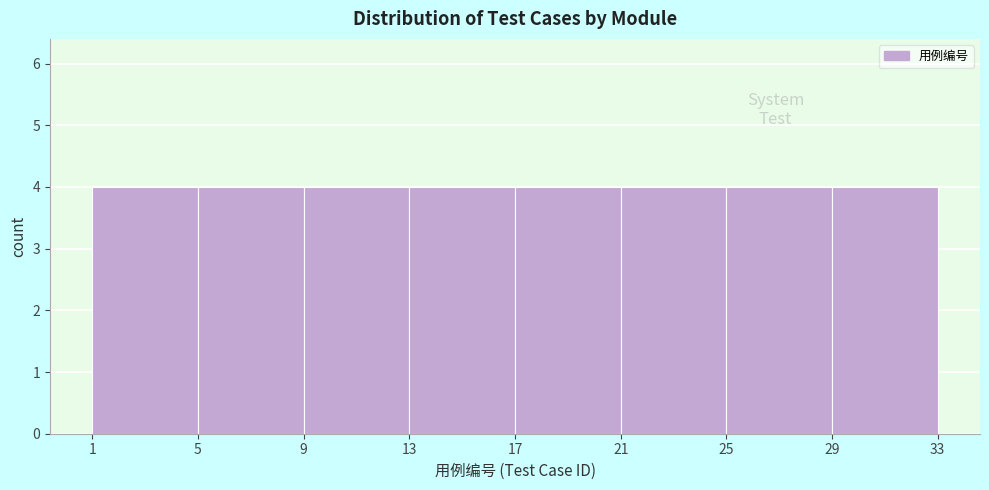

Reading left to right, transcribe this chart: for each bar, give the range it covers on the x-axis and its height. The values are not printed on the chart, so give them approximately, as read against the axis.

1 to 5: 4
5 to 9: 4
9 to 13: 4
13 to 17: 4
17 to 21: 4
21 to 25: 4
25 to 29: 4
29 to 33: 4